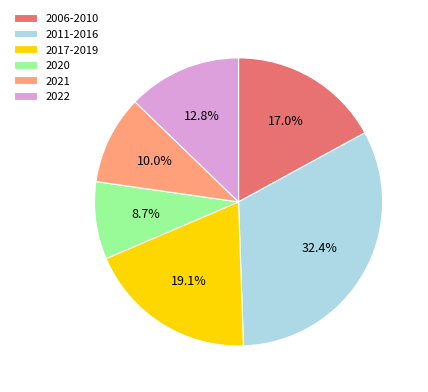

What percentage is NOT represented by 2022?

87.2%